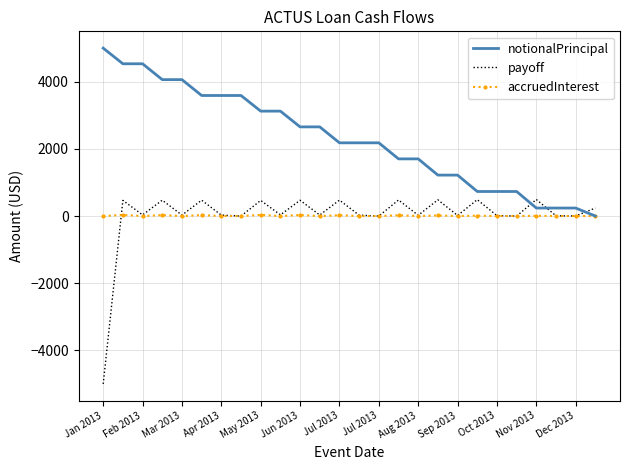

Which series has the widest spread of values?

payoff